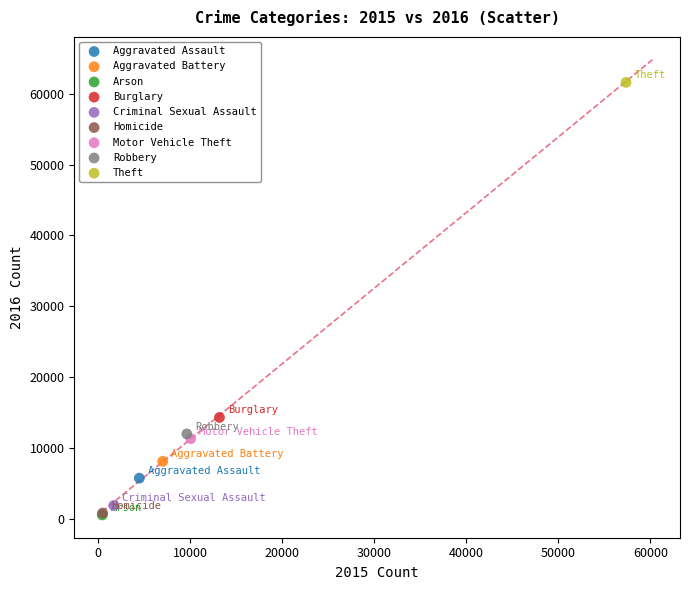

Which series reaches the maximum Y coordinate?

Theft